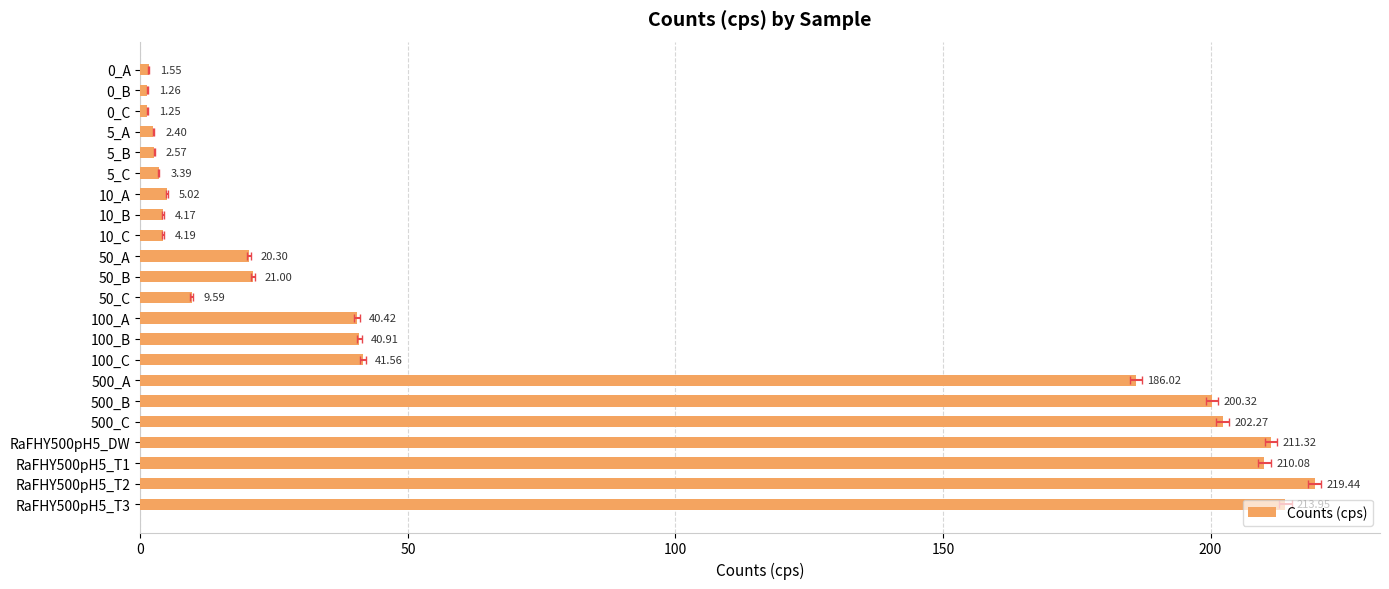

What position from the left is 50_C?

12